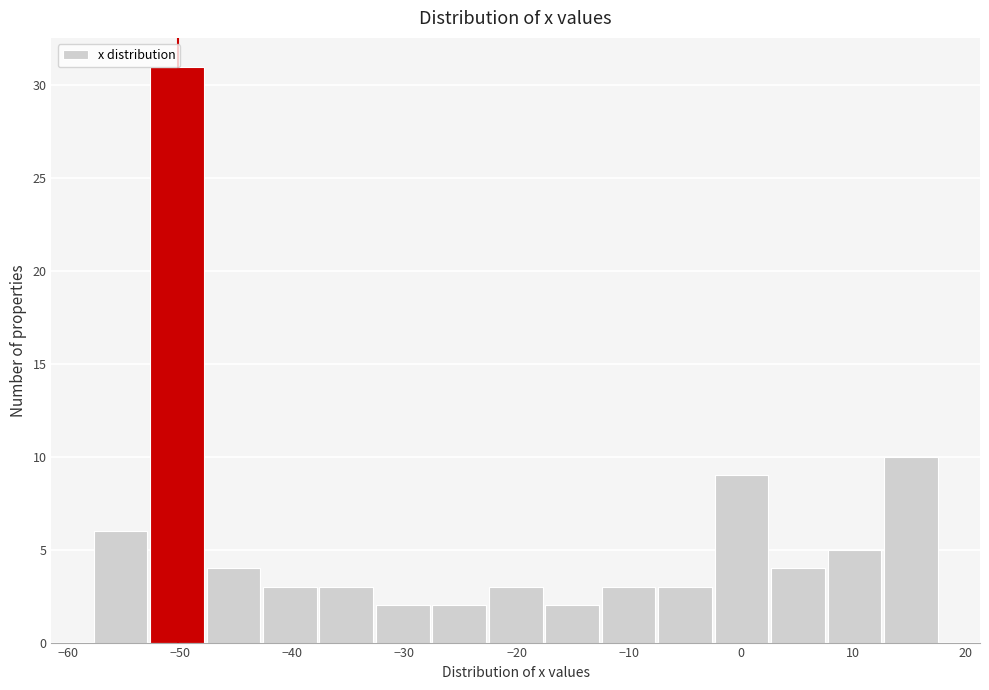

Reading left to right, list every bar in this chart as the range it spans on the x-axis followed by its height. Neither the bar edges nor the heights are printed on the chart, so give them approximately, as read against the axes.

-58 to -53: 6
-53 to -48: 31
-48 to -43: 4
-43 to -38: 3
-38 to -33: 3
-33 to -27: 2
-27 to -22: 2
-22 to -17: 3
-17 to -12: 2
-12 to -7: 3
-7 to -2: 3
-2 to 3: 9
3 to 8: 4
8 to 13: 5
13 to 18: 10